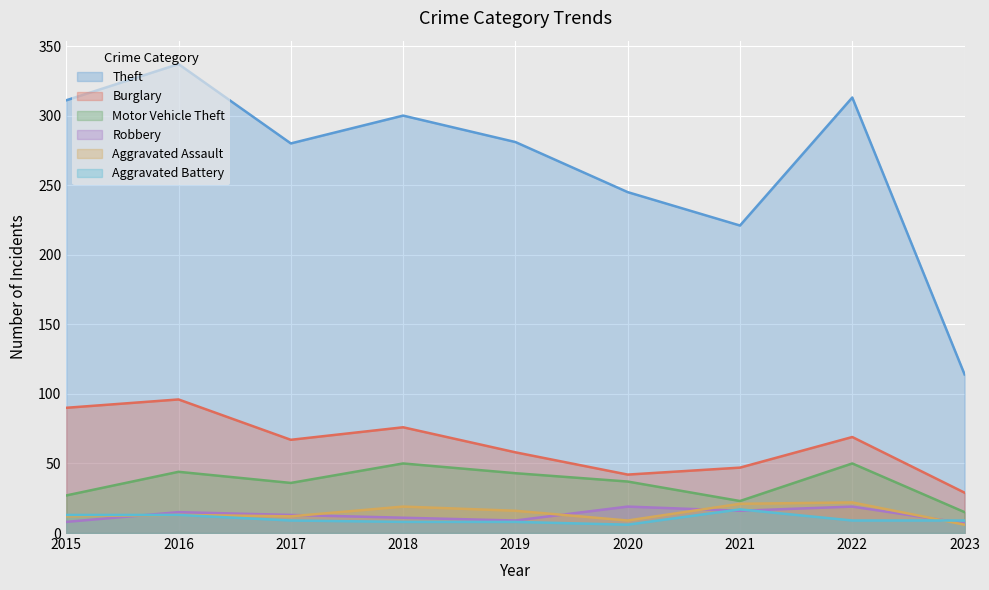

What is the smallest value displayed?

6